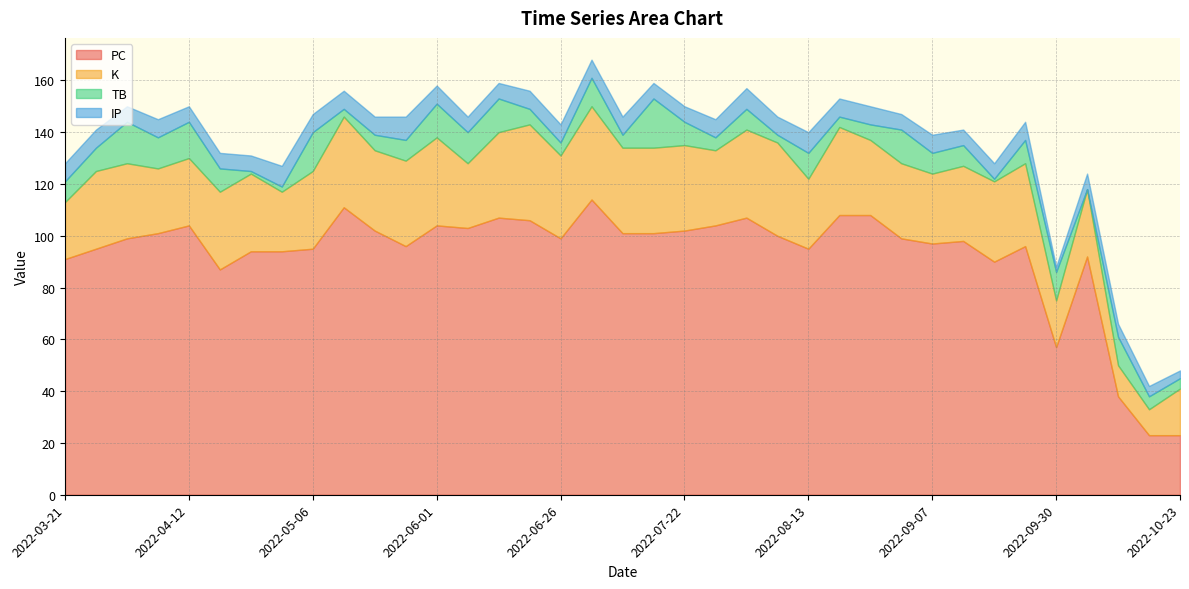

Rank the series by their maximum value, from lowest to highest.

IP, TB, K, PC